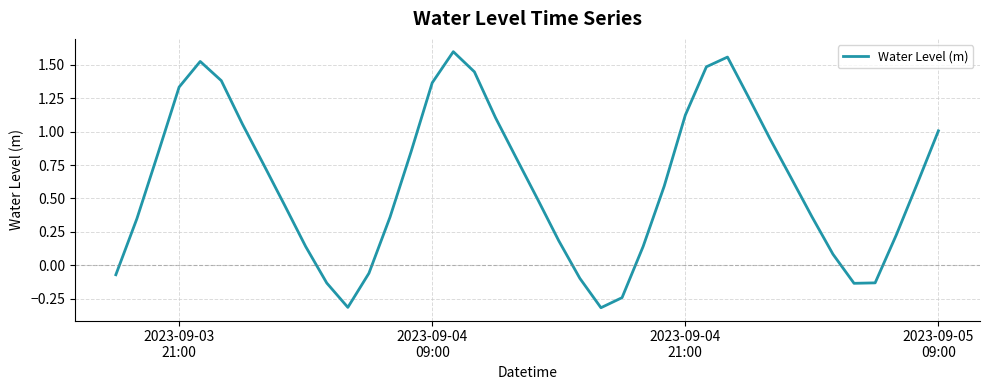

What is the smallest value displayed?

-0.3